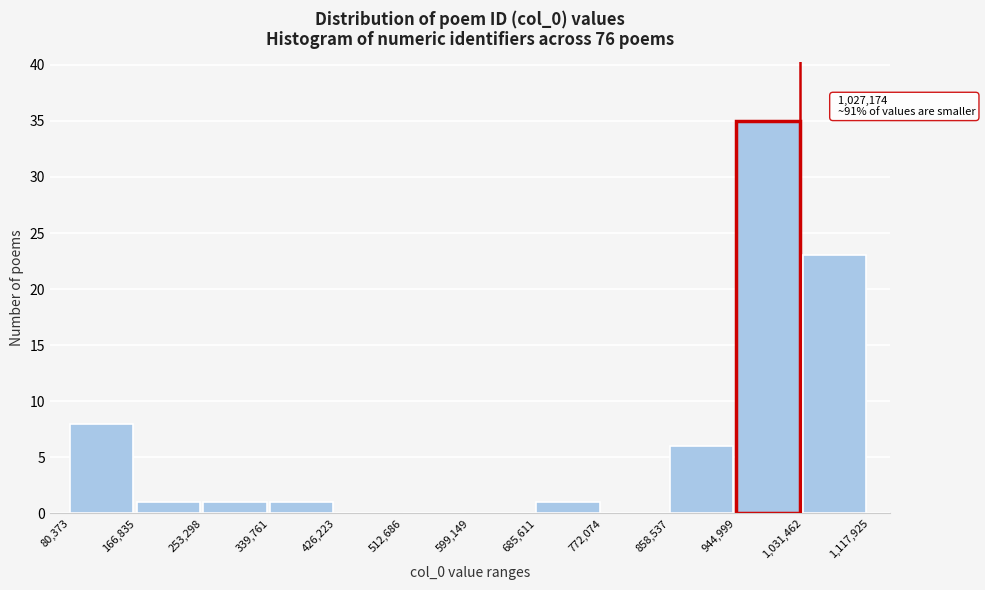

Over which range of the x-axis is the bar tallest?

944,999 to 1,031,462